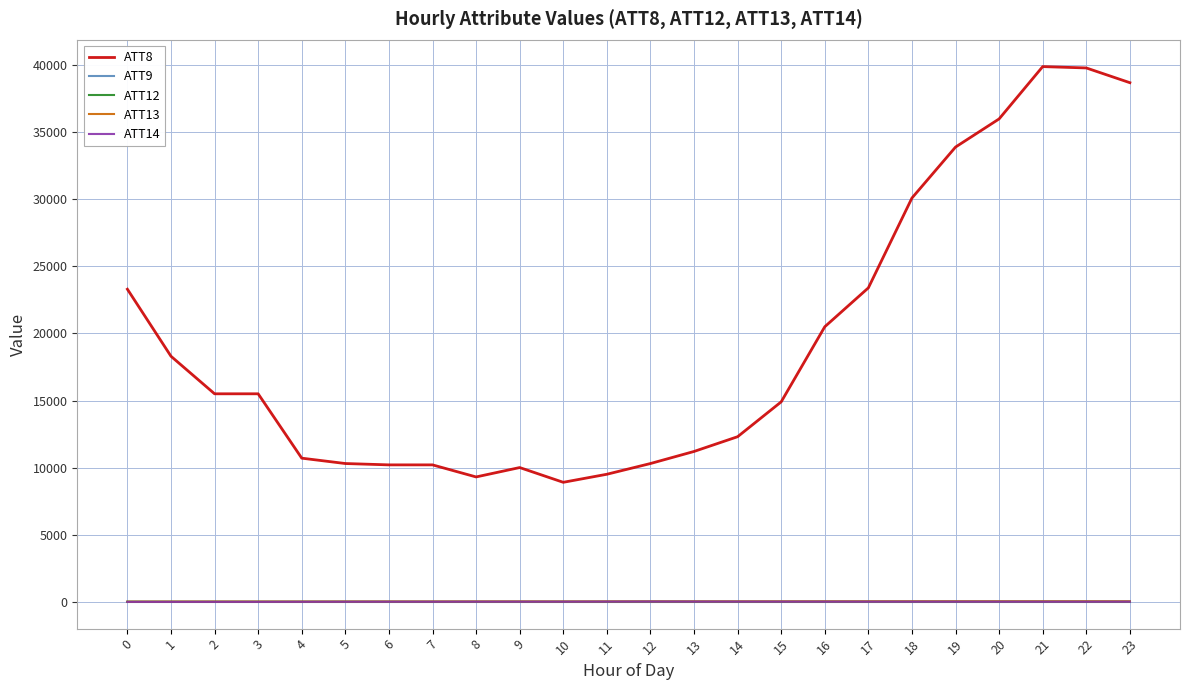

True or false: ATT8 and ATT9 cross at least once.

False